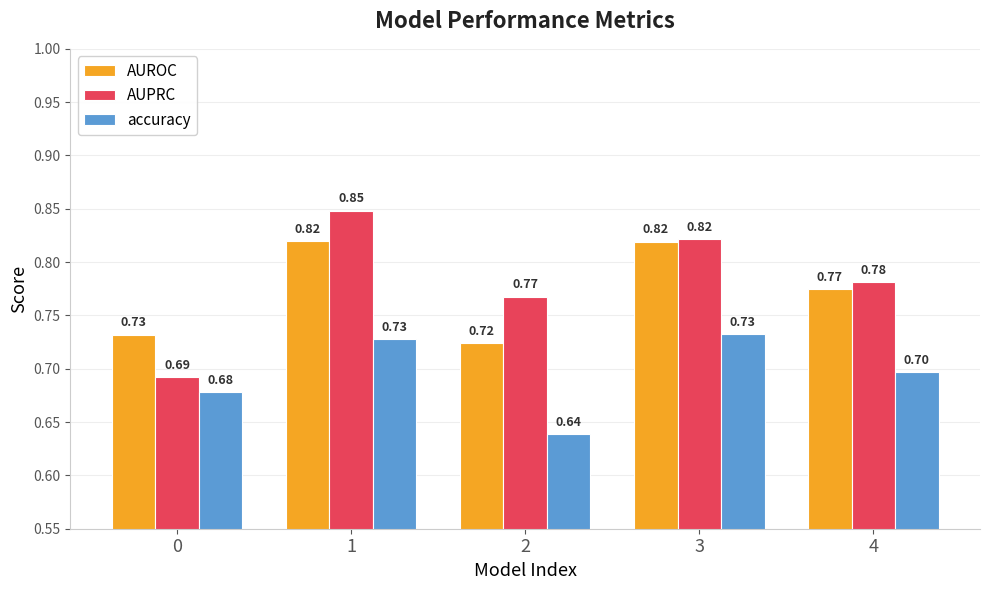

What are all the series names shown in the legend?

AUROC, AUPRC, accuracy